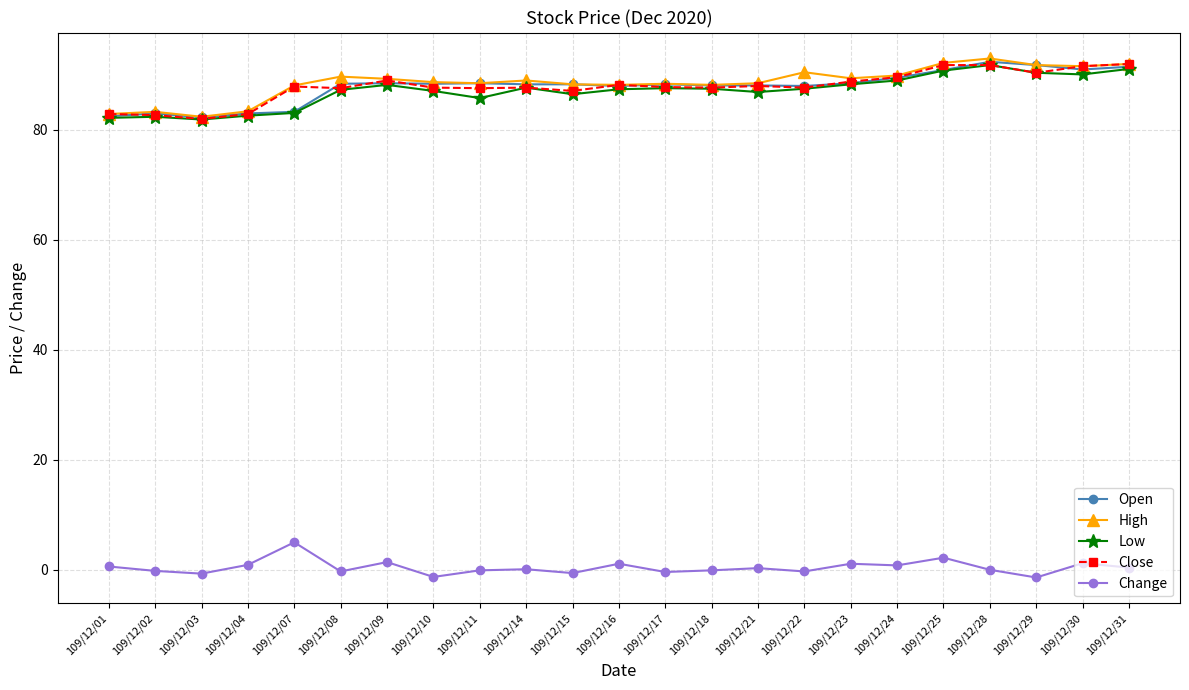

What is the sum of the Open values at 109/12/09 and 109/12/04?

171.5